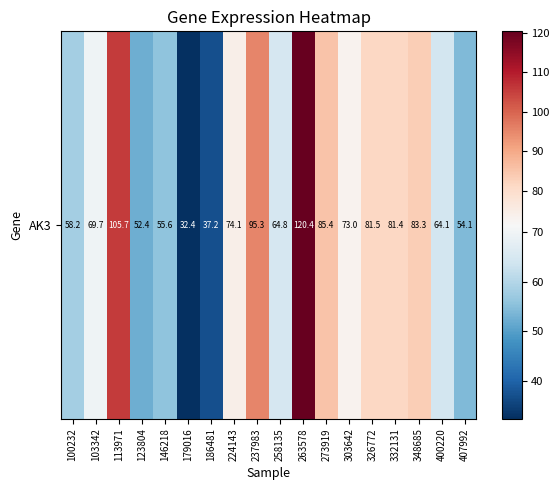

Reading left to right, list all the values displayed in this chart.

58.2	69.7	105.7	52.4	55.6	32.4	37.2	74.1	95.3	64.8	120.4	85.4	73.0	81.5	81.4	83.3	64.1	54.1